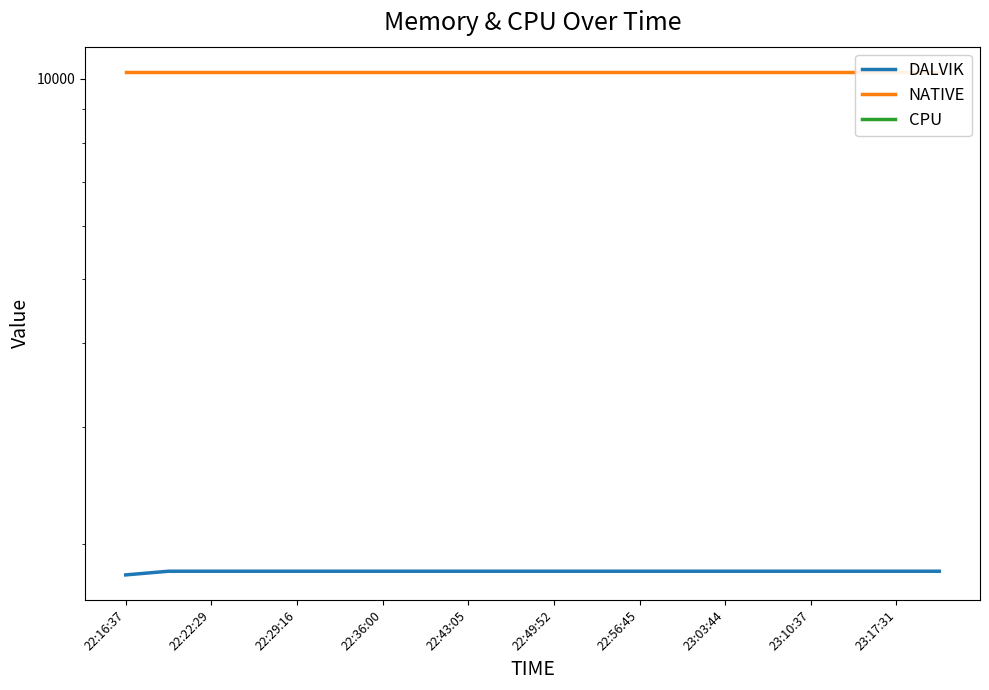

True or false: NATIVE has a value of 2863 at 22:49:52.

False